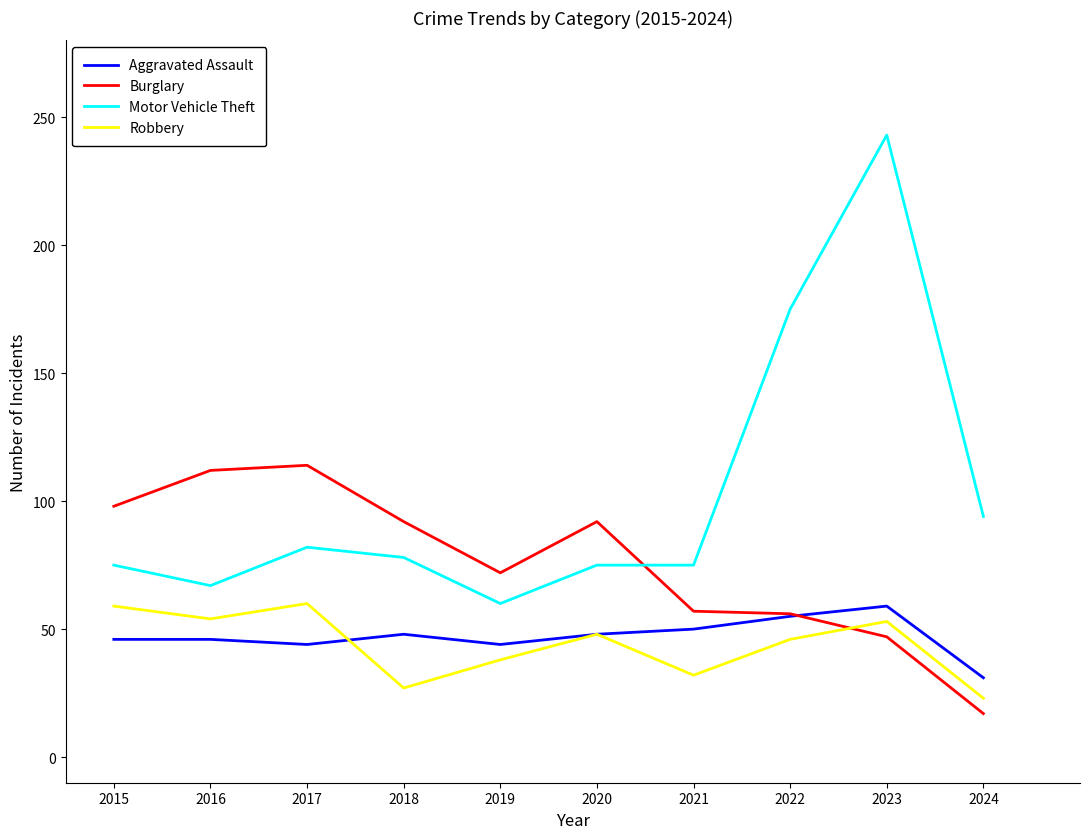

Does the chart have visible grid lines?

No